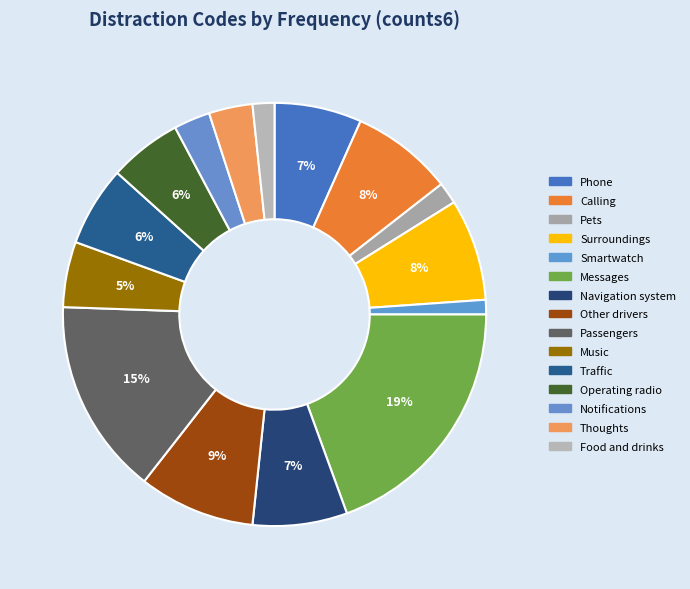

How many segments does this pie chart have?

15